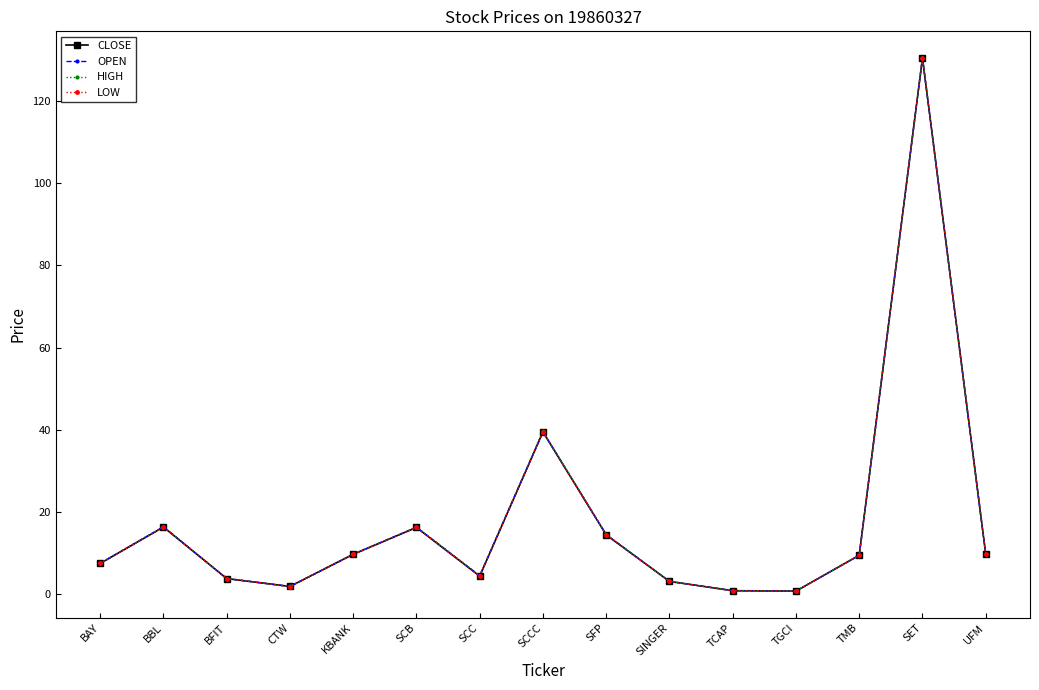

How many lines are shown in the chart?

4